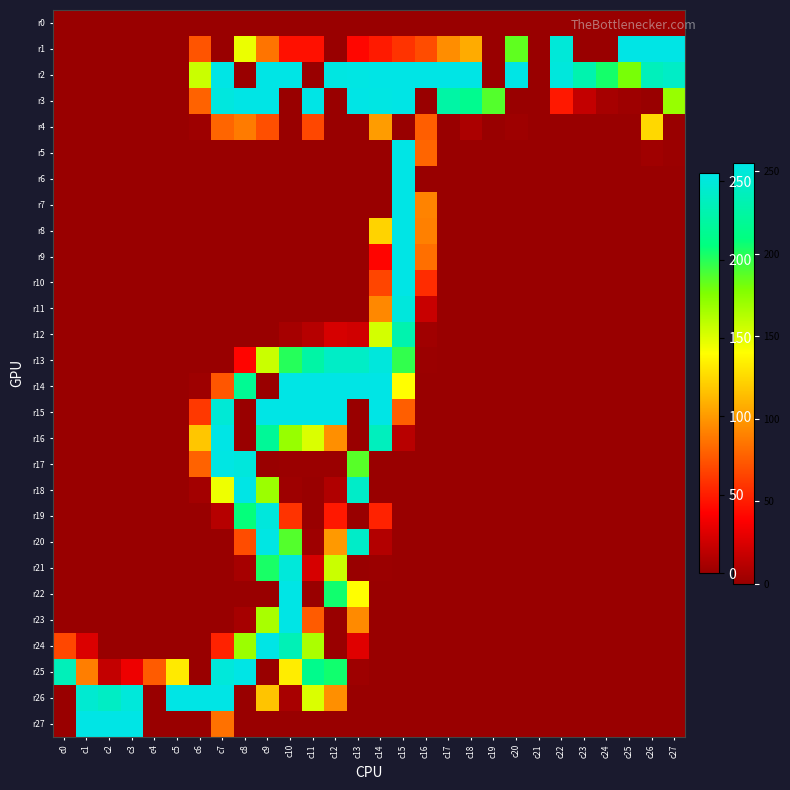

Reading left to right, extract all data points from this chart.

r0: c0=0	c1=0	c2=0	c3=0	c4=0	c5=0	c6=0	c7=0	c8=0	c9=0	c10=0	c11=0	c12=0	c13=0	c14=0	c15=0	c16=0	c17=0	c18=0	c19=0	c20=0	c21=0	c22=0	c23=0	c24=0	c25=0	c26=0	c27=0
r1: c0=0	c1=0	c2=0	c3=0	c4=0	c5=0	c6=72	c7=0	c8=146	c9=85	c10=45	c11=45	c12=0	c13=41	c14=49	c15=59	c16=69	c17=95	c18=107	c19=0	c20=186	c21=0	c22=249	c23=0	c24=0	c25=255	c26=255	c27=255
r2: c0=0	c1=0	c2=0	c3=0	c4=0	c5=0	c6=156	c7=255	c8=0	c9=255	c10=255	c11=0	c12=253	c13=254	c14=255	c15=255	c16=255	c17=255	c18=255	c19=0	c20=255	c21=0	c22=251	c23=230	c24=204	c25=180	c26=236	c27=241
r3: c0=0	c1=0	c2=0	c3=0	c4=0	c5=0	c6=78	c7=252	c8=255	c9=255	c10=0	c11=255	c12=0	c13=255	c14=254	c15=255	c16=0	c17=226	c18=216	c19=189	c20=0	c21=0	c22=48	c23=16	c24=5	c25=2	c26=0	c27=171
r4: c0=0	c1=0	c2=0	c3=0	c4=0	c5=0	c6=2	c7=79	c8=88	c9=70	c10=0	c11=67	c12=0	c13=0	c14=101	c15=0	c16=76	c17=0	c18=7	c19=0	c20=2	c21=0	c22=0	c23=0	c24=0	c25=0	c26=125	c27=0
r5: c0=0	c1=0	c2=0	c3=0	c4=0	c5=0	c6=0	c7=0	c8=0	c9=0	c10=0	c11=0	c12=0	c13=0	c14=0	c15=255	c16=79	c17=0	c18=0	c19=0	c20=0	c21=0	c22=0	c23=0	c24=0	c25=0	c26=3	c27=1
r6: c0=0	c1=0	c2=0	c3=0	c4=0	c5=0	c6=0	c7=0	c8=0	c9=0	c10=0	c11=0	c12=0	c13=0	c14=0	c15=255	c16=0	c17=0	c18=0	c19=0	c20=0	c21=0	c22=0	c23=0	c24=0	c25=0	c26=0	c27=0
r7: c0=0	c1=0	c2=0	c3=0	c4=0	c5=0	c6=0	c7=0	c8=0	c9=0	c10=0	c11=0	c12=0	c13=0	c14=0	c15=255	c16=91	c17=0	c18=0	c19=0	c20=0	c21=0	c22=0	c23=0	c24=0	c25=0	c26=0	c27=0
r8: c0=0	c1=0	c2=0	c3=0	c4=0	c5=0	c6=0	c7=0	c8=0	c9=0	c10=0	c11=0	c12=0	c13=0	c14=123	c15=255	c16=90	c17=0	c18=0	c19=0	c20=0	c21=0	c22=0	c23=0	c24=0	c25=0	c26=0	c27=0
r9: c0=0	c1=0	c2=0	c3=0	c4=0	c5=0	c6=0	c7=0	c8=0	c9=0	c10=0	c11=0	c12=0	c13=0	c14=40	c15=255	c16=83	c17=0	c18=0	c19=0	c20=0	c21=0	c22=0	c23=0	c24=0	c25=0	c26=0	c27=0
r10: c0=0	c1=0	c2=0	c3=0	c4=0	c5=0	c6=0	c7=0	c8=0	c9=0	c10=0	c11=0	c12=0	c13=0	c14=66	c15=255	c16=56	c17=0	c18=0	c19=0	c20=0	c21=0	c22=0	c23=0	c24=0	c25=0	c26=0	c27=0
r11: c0=0	c1=0	c2=0	c3=0	c4=0	c5=0	c6=0	c7=0	c8=0	c9=0	c10=0	c11=0	c12=0	c13=0	c14=93	c15=251	c16=18	c17=0	c18=0	c19=0	c20=0	c21=0	c22=0	c23=0	c24=0	c25=0	c26=0	c27=0
r12: c0=0	c1=0	c2=0	c3=0	c4=0	c5=0	c6=0	c7=0	c8=0	c9=0	c10=5	c11=11	c12=23	c13=21	c14=153	c15=230	c16=3	c17=0	c18=0	c19=0	c20=0	c21=0	c22=0	c23=0	c24=0	c25=0	c26=0	c27=0
r13: c0=0	c1=0	c2=0	c3=0	c4=0	c5=0	c6=0	c7=0	c8=40	c9=156	c10=200	c11=226	c12=241	c13=241	c14=251	c15=197	c16=1	c17=0	c18=0	c19=0	c20=0	c21=0	c22=0	c23=0	c24=0	c25=0	c26=0	c27=0
r14: c0=0	c1=0	c2=0	c3=0	c4=0	c5=0	c6=2	c7=73	c8=218	c9=0	c10=255	c11=255	c12=255	c13=255	c14=255	c15=140	c16=0	c17=0	c18=0	c19=0	c20=0	c21=0	c22=0	c23=0	c24=0	c25=0	c26=0	c27=0
r15: c0=0	c1=0	c2=0	c3=0	c4=0	c5=0	c6=61	c7=248	c8=0	c9=255	c10=255	c11=255	c12=255	c13=0	c14=255	c15=76	c16=0	c17=0	c18=0	c19=0	c20=0	c21=0	c22=0	c23=0	c24=0	c25=0	c26=0	c27=0
r16: c0=0	c1=0	c2=0	c3=0	c4=0	c5=0	c6=118	c7=255	c8=0	c9=220	c10=171	c11=151	c12=96	c13=0	c14=237	c15=12	c16=0	c17=0	c18=0	c19=0	c20=0	c21=0	c22=0	c23=0	c24=0	c25=0	c26=0	c27=0
r17: c0=0	c1=0	c2=0	c3=0	c4=0	c5=0	c6=78	c7=254	c8=251	c9=0	c10=1	c11=1	c12=1	c13=188	c14=0	c15=0	c16=0	c17=0	c18=0	c19=0	c20=0	c21=0	c22=0	c23=0	c24=0	c25=0	c26=0	c27=0
r18: c0=0	c1=0	c2=0	c3=0	c4=0	c5=0	c6=4	c7=145	c8=255	c9=170	c10=2	c11=0	c12=9	c13=242	c14=0	c15=0	c16=0	c17=0	c18=0	c19=0	c20=0	c21=0	c22=0	c23=0	c24=0	c25=0	c26=0	c27=0
r19: c0=0	c1=0	c2=0	c3=0	c4=0	c5=0	c6=0	c7=11	c8=208	c9=251	c10=59	c11=0	c12=48	c13=0	c14=52	c15=0	c16=0	c17=0	c18=0	c19=0	c20=0	c21=0	c22=0	c23=0	c24=0	c25=0	c26=0	c27=0
r20: c0=0	c1=0	c2=0	c3=0	c4=0	c5=0	c6=0	c7=0	c8=69	c9=254	c10=189	c11=2	c12=100	c13=242	c14=10	c15=0	c16=0	c17=0	c18=0	c19=0	c20=0	c21=0	c22=0	c23=0	c24=0	c25=0	c26=0	c27=0
r21: c0=0	c1=0	c2=0	c3=0	c4=0	c5=0	c6=0	c7=0	c8=5	c9=203	c10=250	c11=23	c12=156	c13=0	c14=1	c15=0	c16=0	c17=0	c18=0	c19=0	c20=0	c21=0	c22=0	c23=0	c24=0	c25=0	c26=0	c27=0
r22: c0=0	c1=0	c2=0	c3=0	c4=0	c5=0	c6=0	c7=0	c8=0	c9=0	c10=255	c11=0	c12=205	c13=140	c14=0	c15=0	c16=0	c17=0	c18=0	c19=0	c20=0	c21=0	c22=0	c23=0	c24=0	c25=0	c26=0	c27=0
r23: c0=0	c1=0	c2=0	c3=0	c4=0	c5=0	c6=0	c7=0	c8=5	c9=166	c10=255	c11=75	c12=0	c13=94	c14=0	c15=0	c16=0	c17=0	c18=0	c19=0	c20=0	c21=0	c22=0	c23=0	c24=0	c25=0	c26=0	c27=0
r24: c0=67	c1=25	c2=0	c3=0	c4=0	c5=0	c6=0	c7=52	c8=170	c9=255	c10=234	c11=165	c12=0	c13=27	c14=0	c15=0	c16=0	c17=0	c18=0	c19=0	c20=0	c21=0	c22=0	c23=0	c24=0	c25=0	c26=0	c27=0
r25: c0=235	c1=89	c2=16	c3=32	c4=75	c5=132	c6=0	c7=250	c8=255	c9=0	c10=133	c11=215	c12=205	c13=2	c14=0	c15=0	c16=0	c17=0	c18=0	c19=0	c20=0	c21=0	c22=0	c23=0	c24=0	c25=0	c26=0	c27=0
r26: c0=0	c1=246	c2=240	c3=250	c4=0	c5=255	c6=255	c7=255	c8=0	c9=117	c10=6	c11=151	c12=96	c13=0	c14=0	c15=0	c16=0	c17=0	c18=0	c19=0	c20=0	c21=0	c22=0	c23=0	c24=0	c25=0	c26=0	c27=0
r27: c0=0	c1=255	c2=255	c3=255	c4=0	c5=0	c6=0	c7=84	c8=0	c9=0	c10=0	c11=0	c12=0	c13=0	c14=0	c15=0	c16=0	c17=0	c18=0	c19=0	c20=0	c21=0	c22=0	c23=0	c24=0	c25=0	c26=0	c27=0